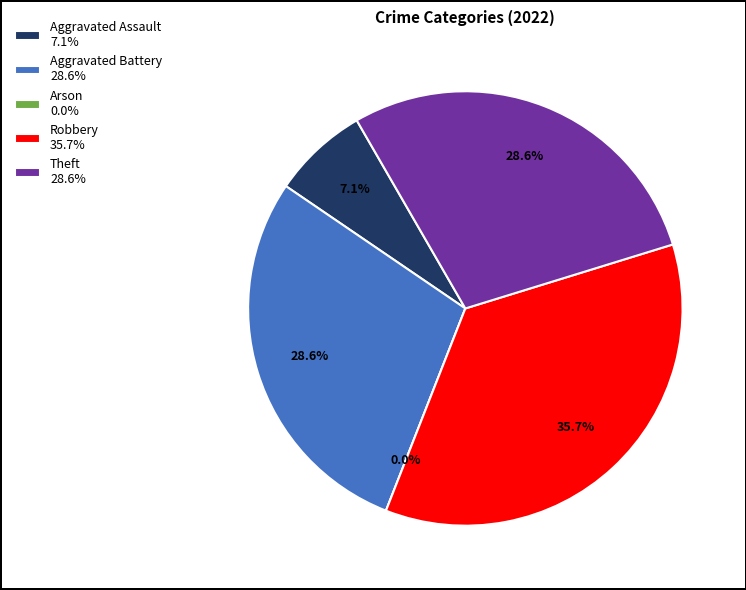

Rank the categories by value from lowest to highest.

Arson, Aggravated Assault, Aggravated Battery, Theft, Robbery